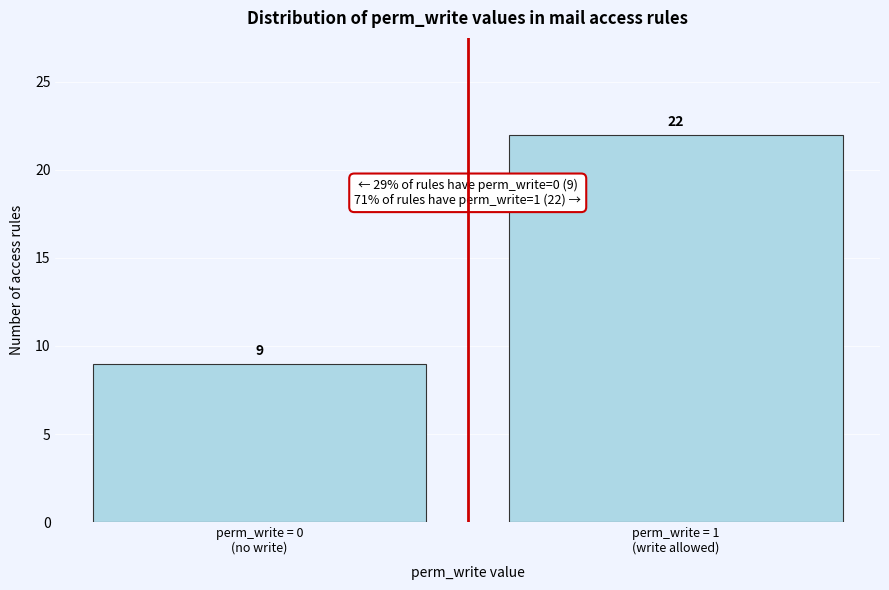

Reading left to right, extract all data points from this chart.

9	22